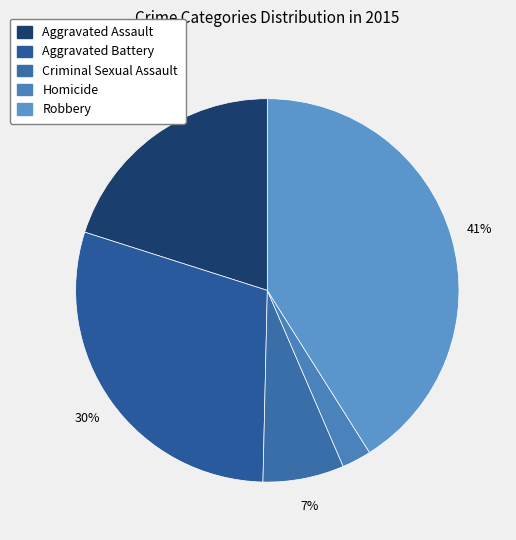

To the nearest percent, what is the combined percentage of Robbery and Criminal Sexual Assault?

48%